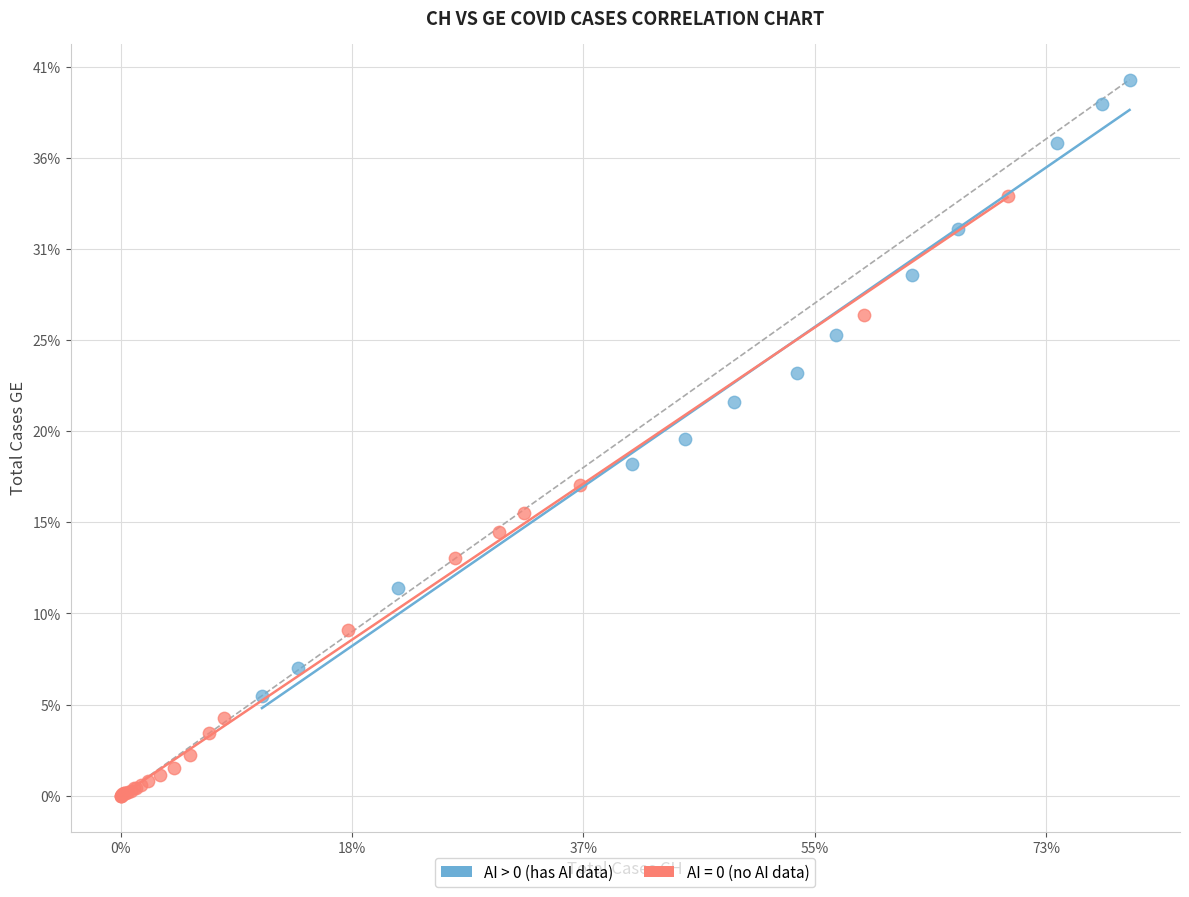

What are all the series names shown in the legend?

AI > 0 (has AI data), AI = 0 (no AI data)